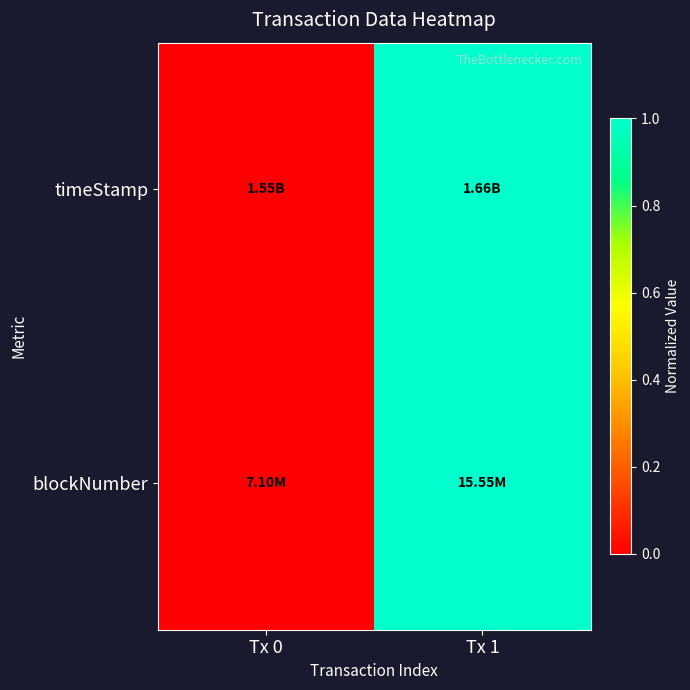

Between Tx 0 and Tx 1, which is larger?

Tx 1